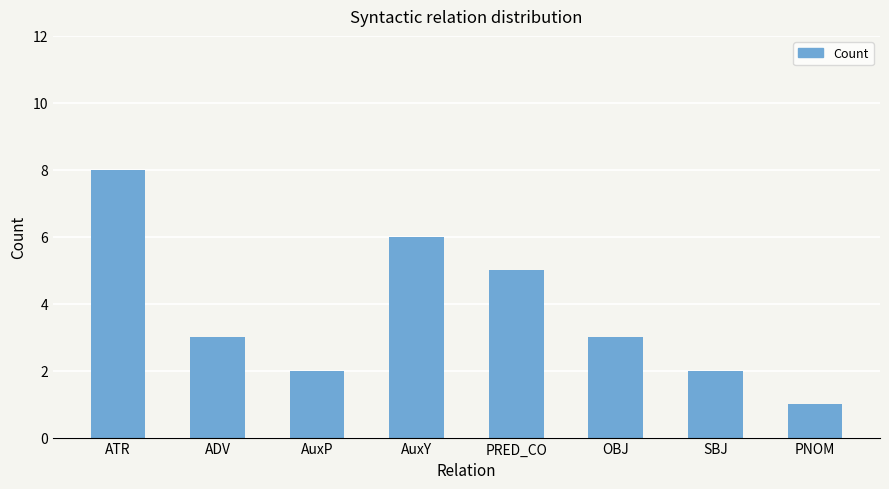

The value at ADV is 3. True or false?

True